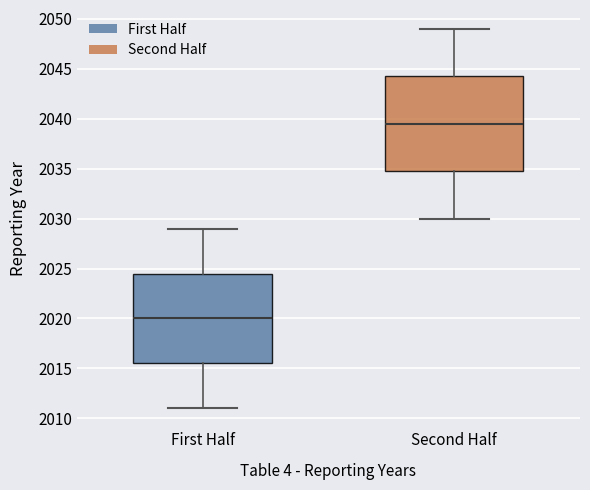

Which box is the tallest, from its lower edge to its upper edge?

Second Half